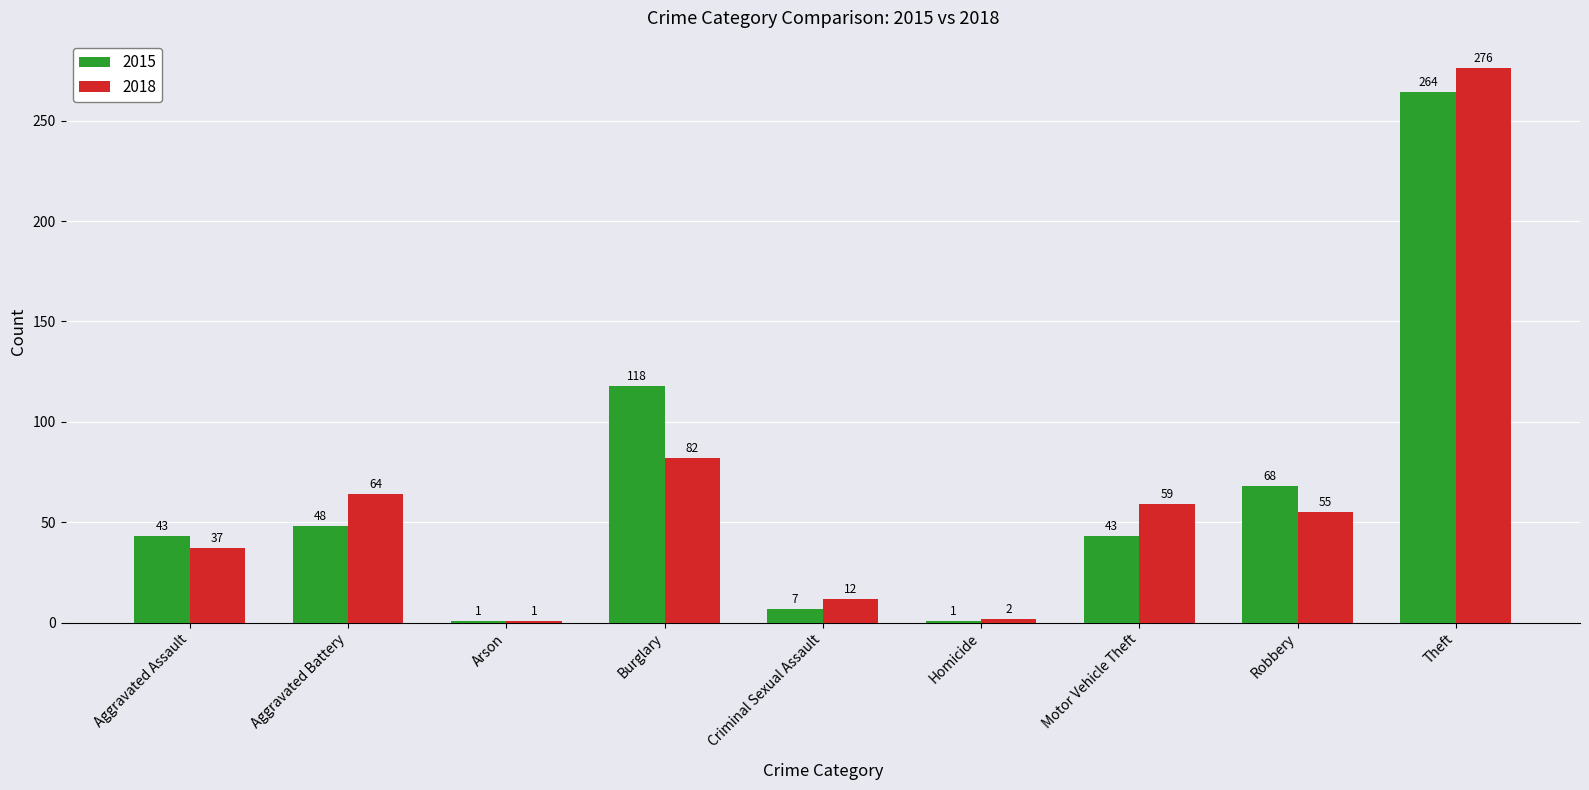

Reading right to left, what are all the values shown in this chart?

2015: 264	68	43	1	7	118	1	48	43
2018: 276	55	59	2	12	82	1	64	37